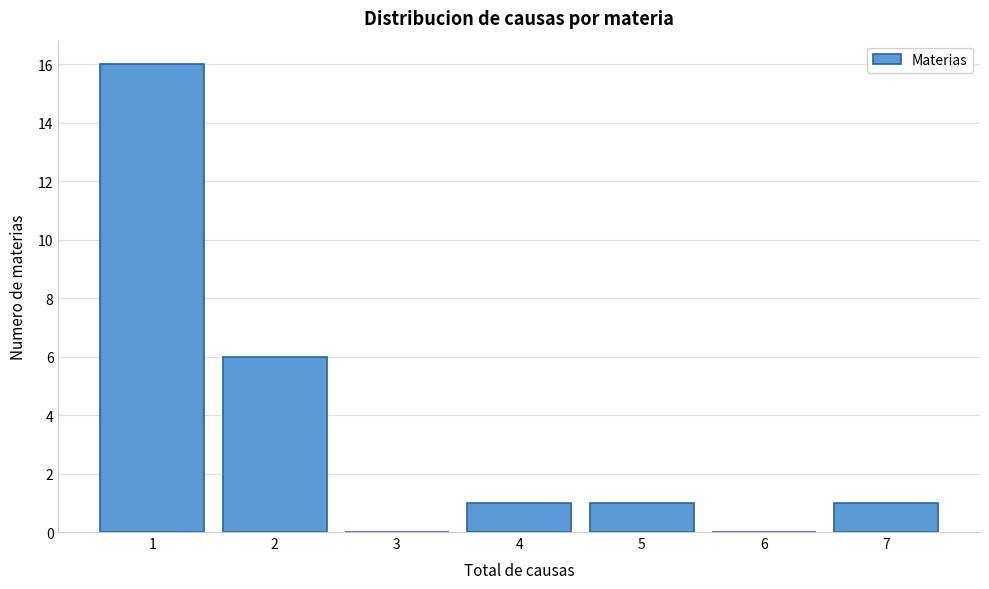

What is the height of the bar covering 1.5 to 2.5 on the x-axis? The values are not printed on the chart, so give them approximately, as read against the axis.

6